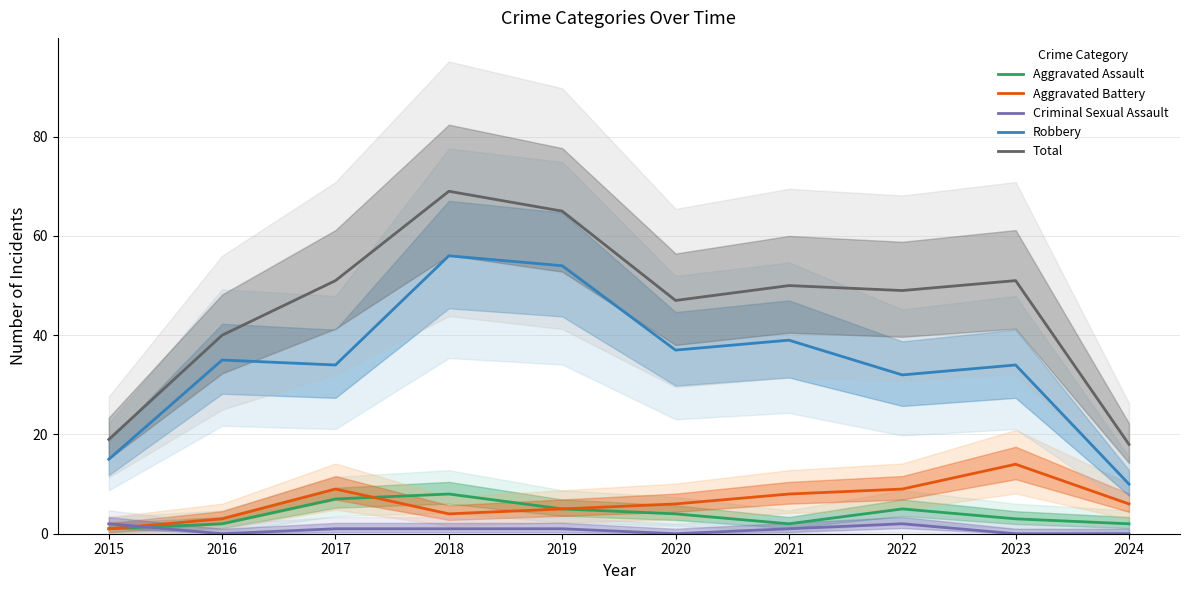

Reading right to left, transcribe all the data shown in this chart.

Aggravated Assault: 2024=2	2023=3	2022=5	2021=2	2020=4	2019=5	2018=8	2017=7	2016=2	2015=1
Aggravated Battery: 2024=6	2023=14	2022=9	2021=8	2020=6	2019=5	2018=4	2017=9	2016=3	2015=1
Criminal Sexual Assault: 2024=0	2023=0	2022=2	2021=1	2020=0	2019=1	2018=1	2017=1	2016=0	2015=2
Robbery: 2024=10	2023=34	2022=32	2021=39	2020=37	2019=54	2018=56	2017=34	2016=35	2015=15
Total: 2024=18	2023=51	2022=49	2021=50	2020=47	2019=65	2018=69	2017=51	2016=40	2015=19